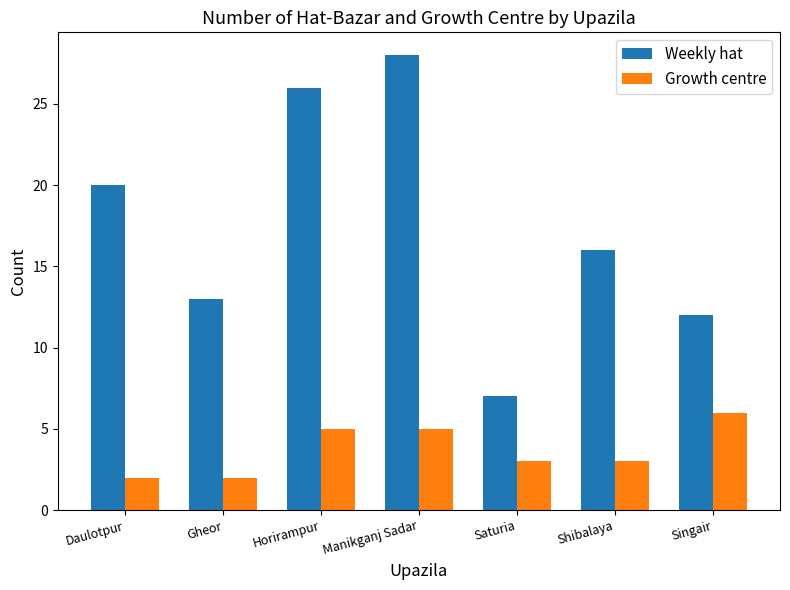

What position from the left is Saturia?

5